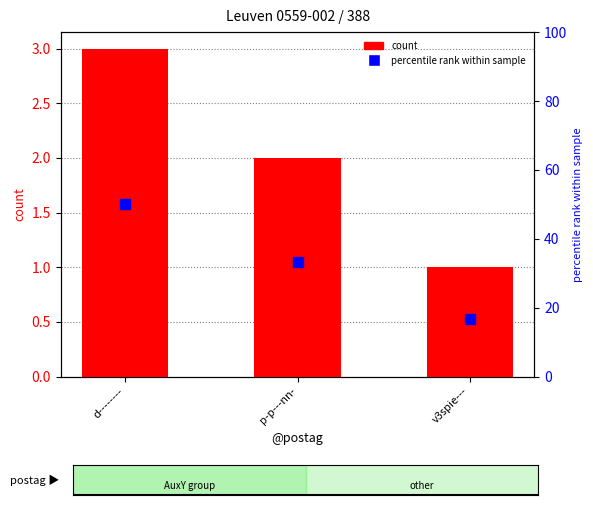

At how many categories does at least one series exceed 6?

3